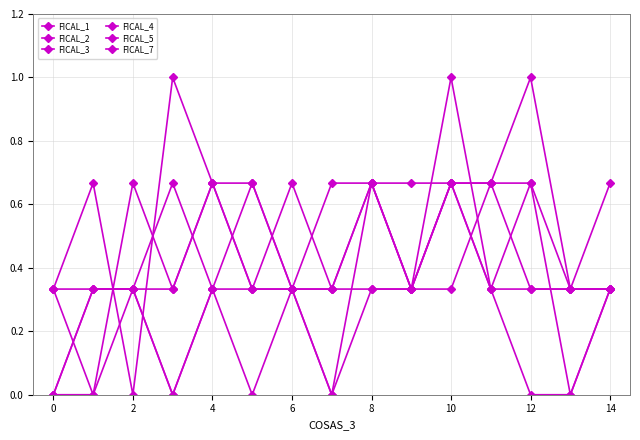

At which category does FICAL_7 reach its first local peak?

2